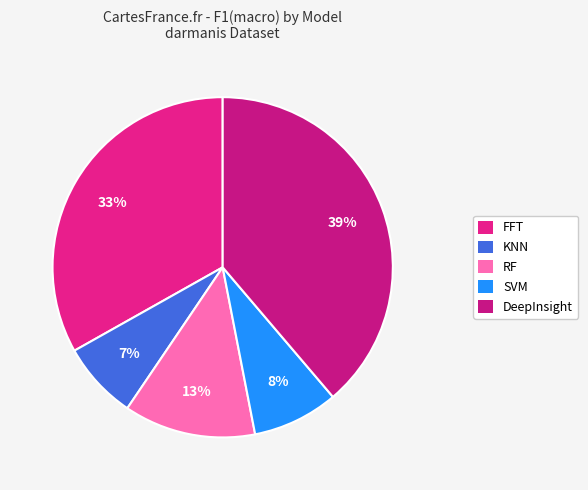

To the nearest percent, what is the combined percentage of DeepInsight and SVM?

47%